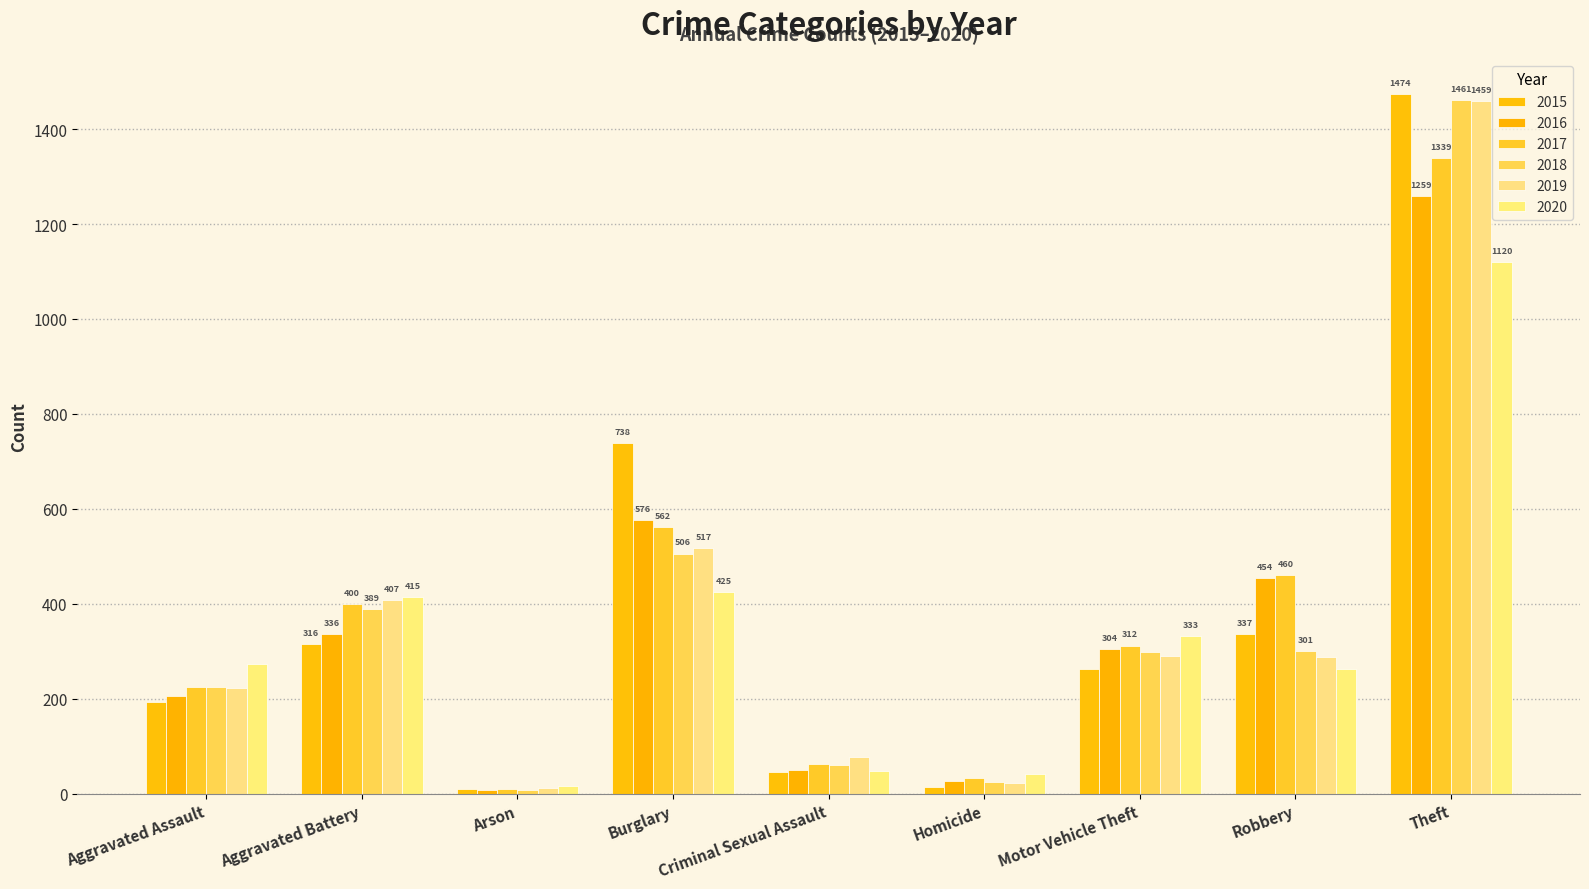

At which label does 2015 reach its peak?

Theft